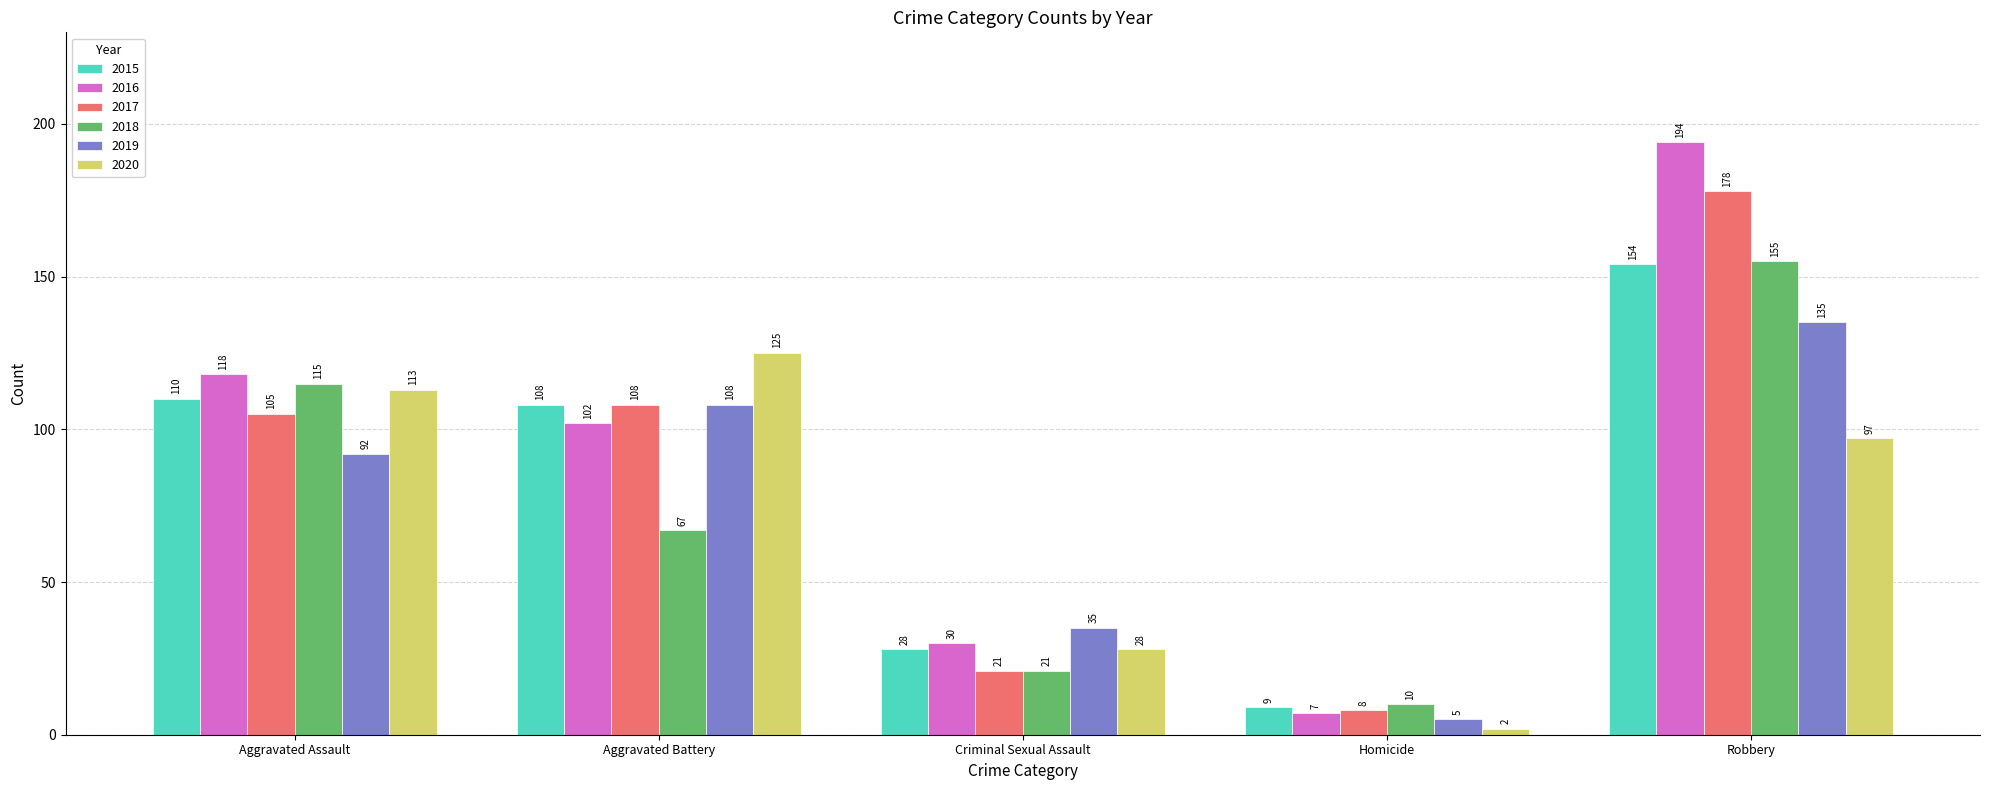

How many series are shown in this chart?

6